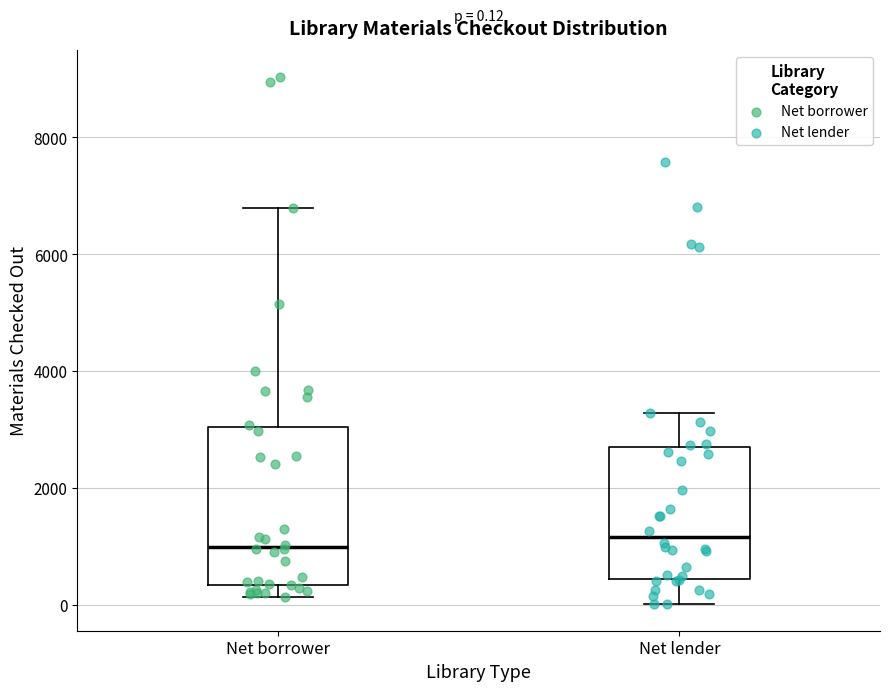

Which box is the tallest, from its lower edge to its upper edge?

Net borrower